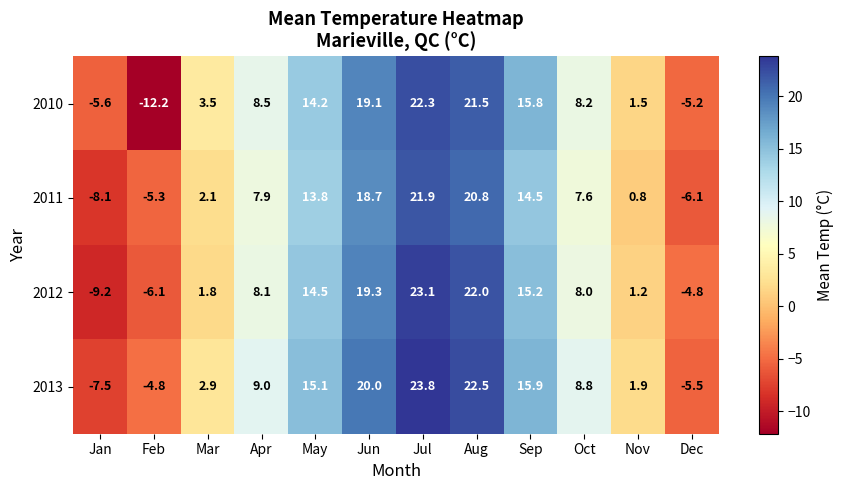

Which series has the largest range (max minus min)?

2010